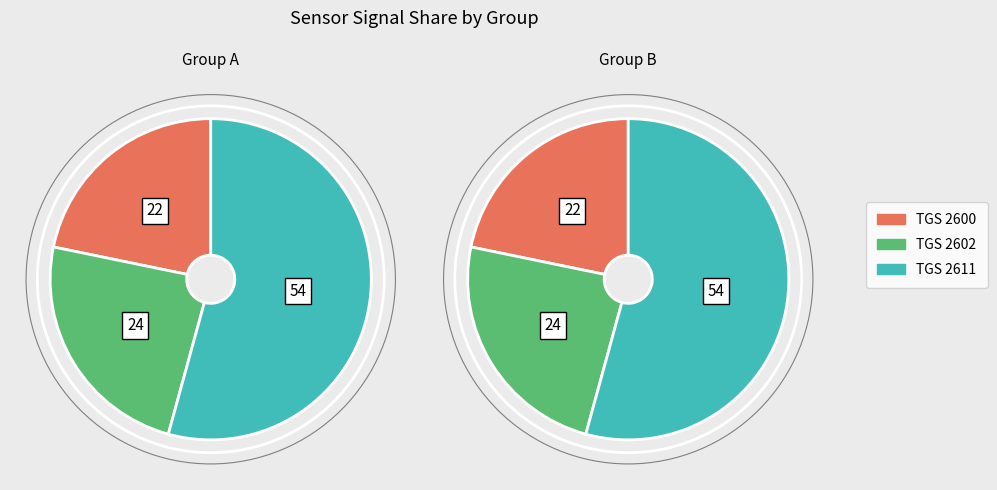

Does any single category account for the majority?

Yes